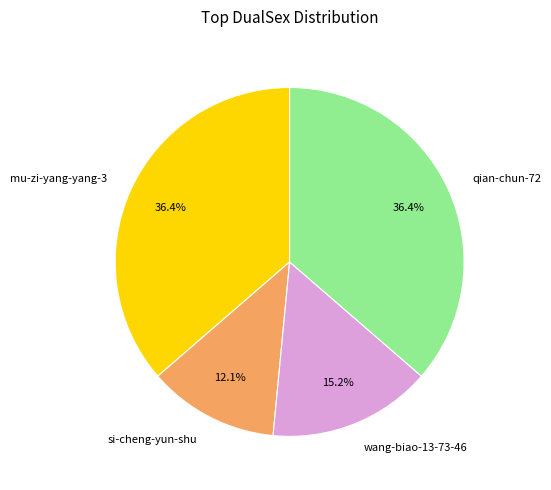

To the nearest percent, what percentage of the pie is qian-chun-72?

36%